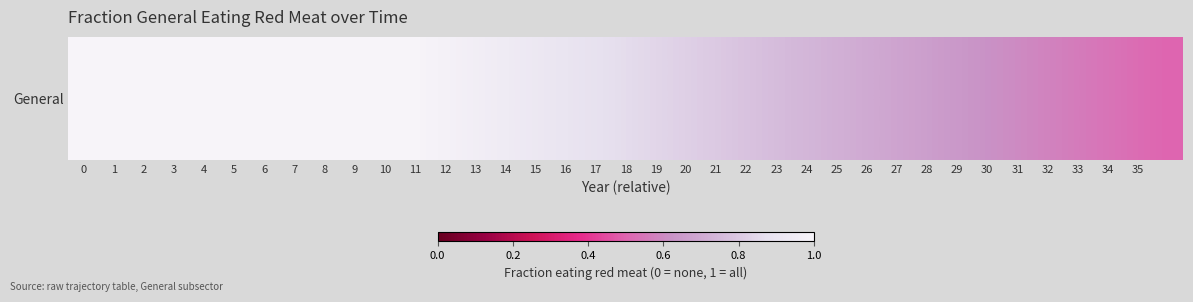

Reading left to right, transcribe all the data shown in this chart.

0=1.0	1=1.0	2=1.0	3=1.0	4=1.0	5=1.0	6=1.0	7=1.0	8=1.0	9=1.0	10=1.0	11=1.0	12=1.0	13=1.0	14=0.9	15=0.9	16=0.9	17=0.9	18=0.9	19=0.8	20=0.8	21=0.8	22=0.8	23=0.8	24=0.7	25=0.7	26=0.7	27=0.7	28=0.7	29=0.6	30=0.6	31=0.6	32=0.6	33=0.6	34=0.5	35=0.5	36=0.5